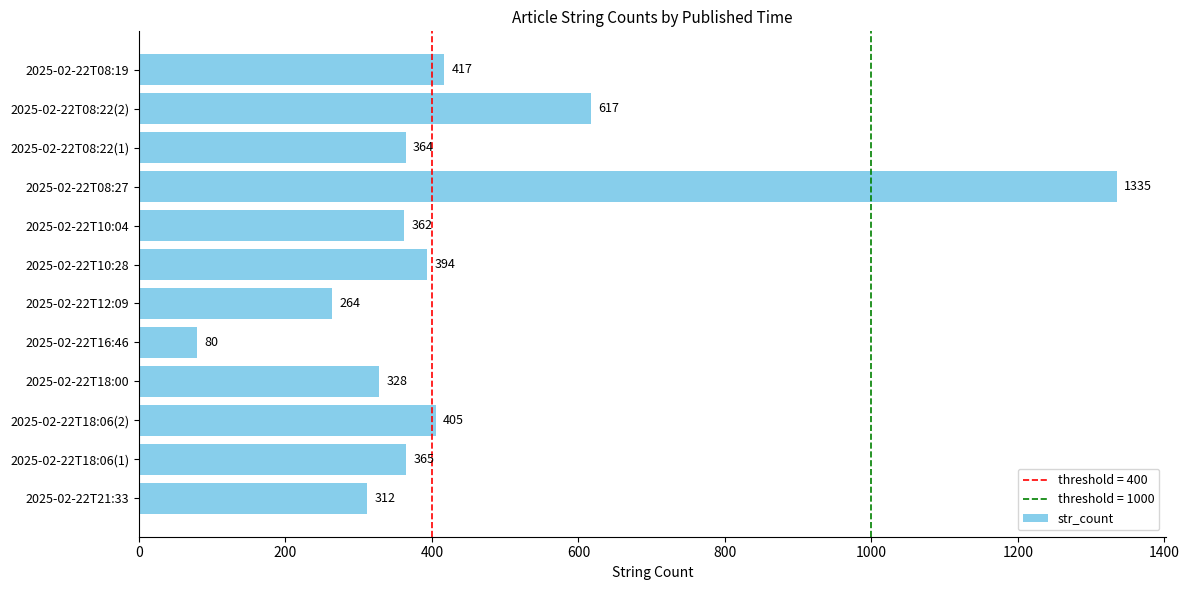

How many data points are less than 365?

6